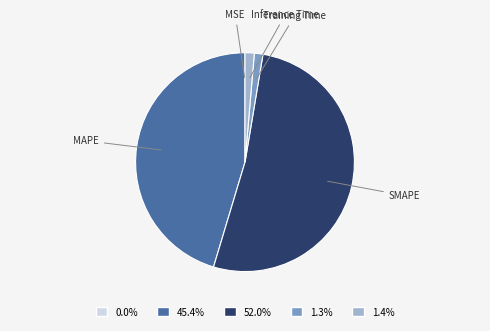

Is it true that Inference Time is 11% of the pie?

False